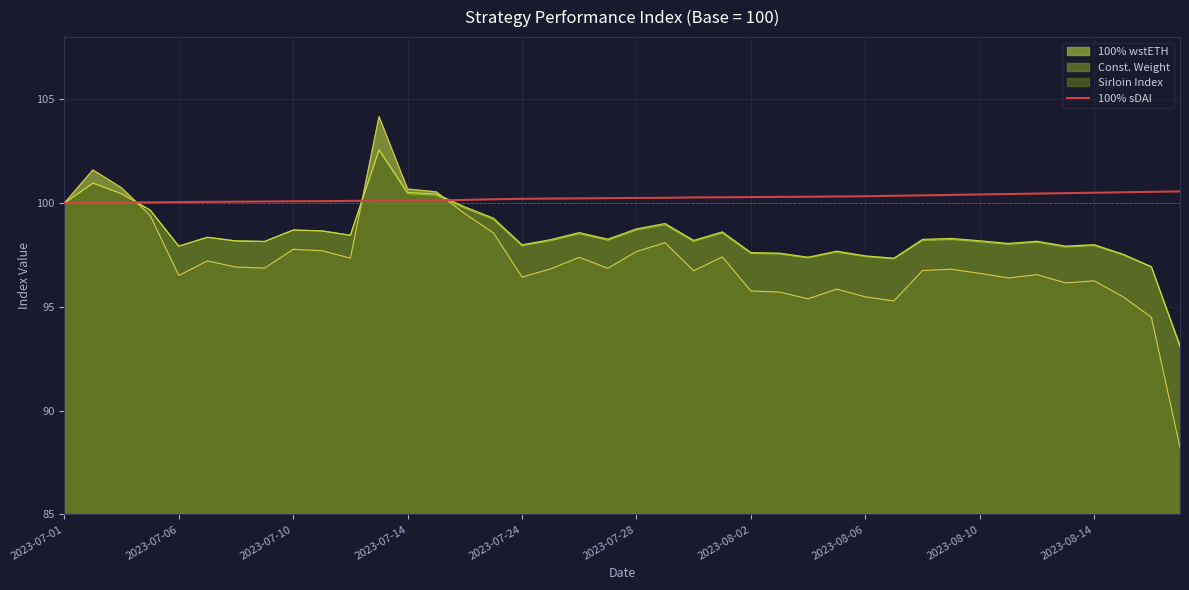

Which series has the widest spread of values?

100% wstETH